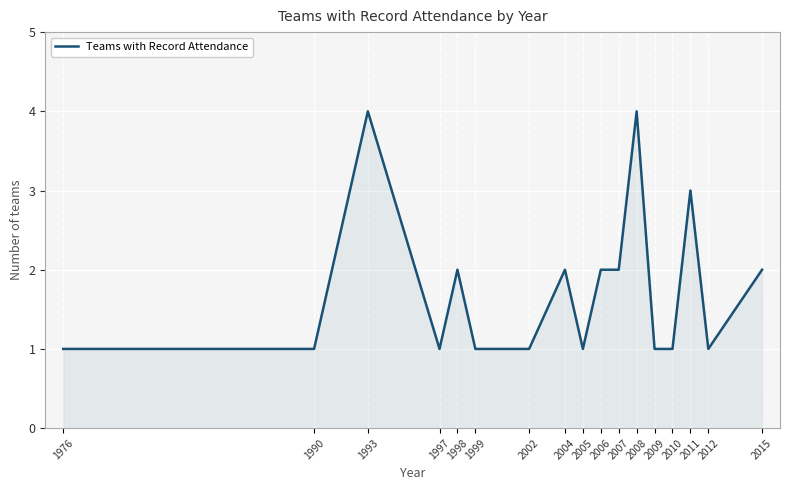

What is the average value?

2